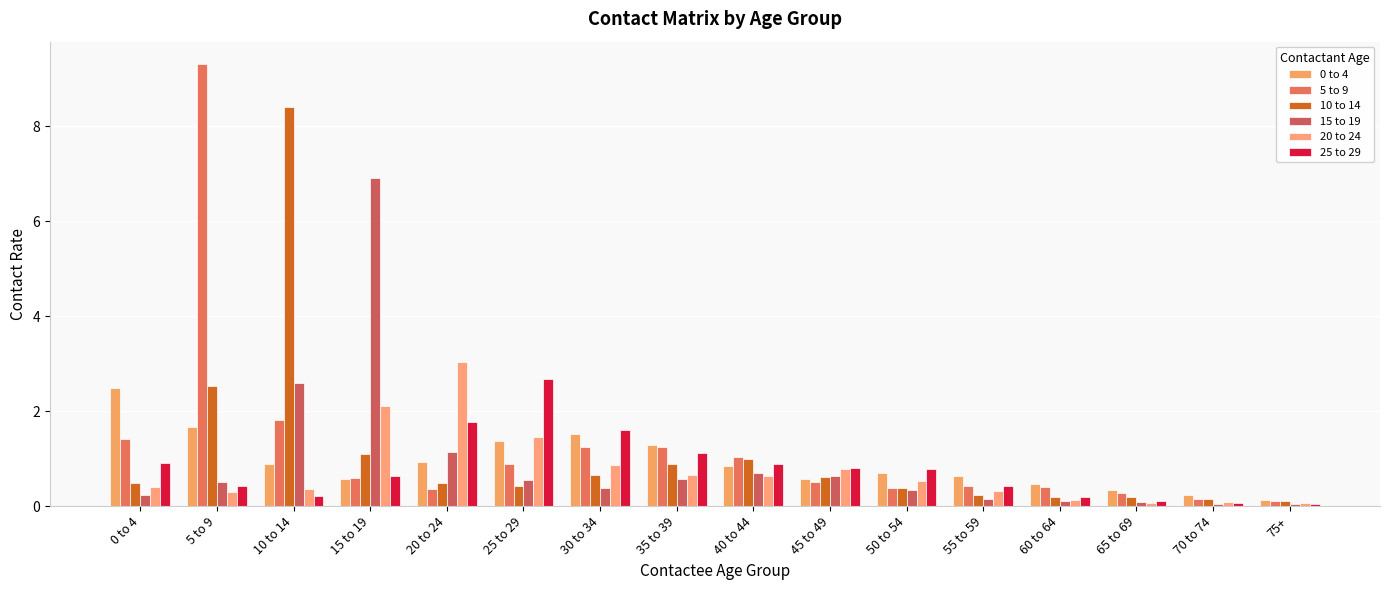

Which series has the largest total across all categories?

5 to 9